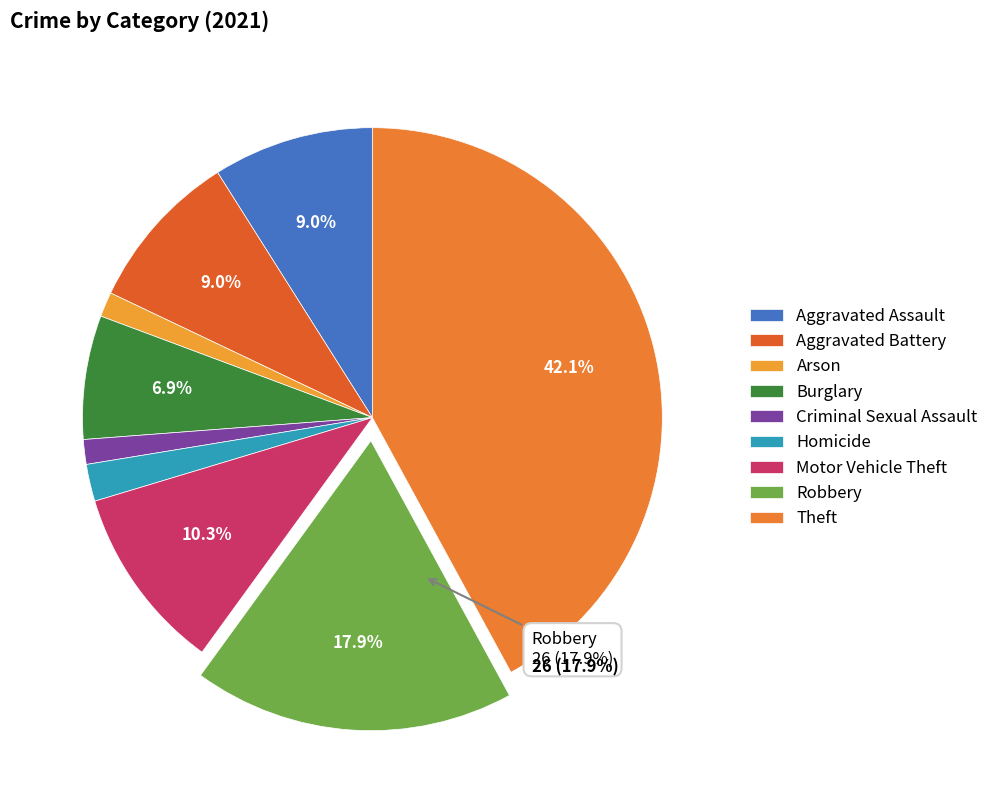

Is there any slice that represents more than half of the pie?

No